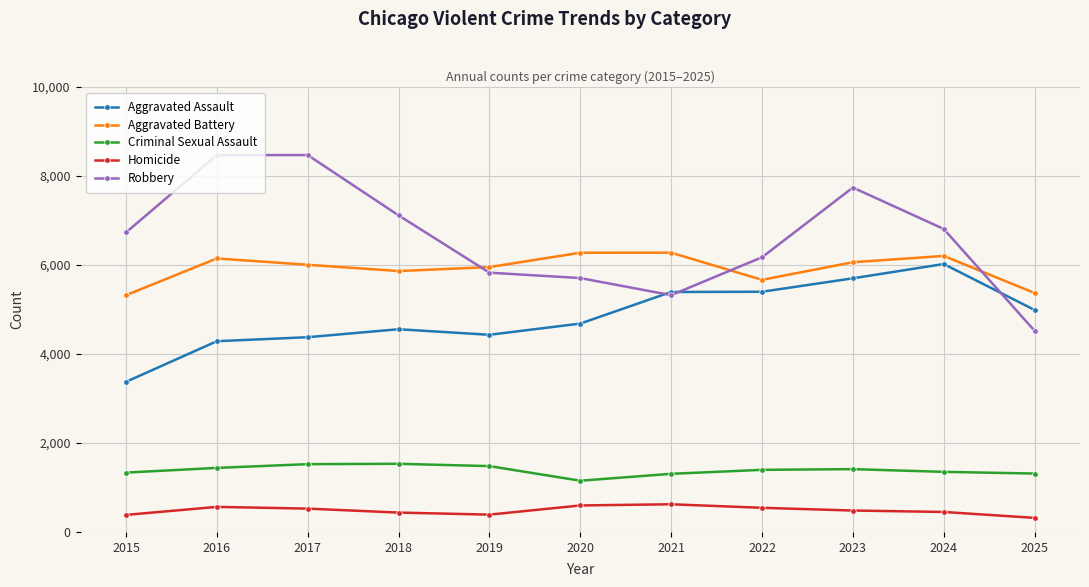

Which series has the largest total across all categories?

Robbery